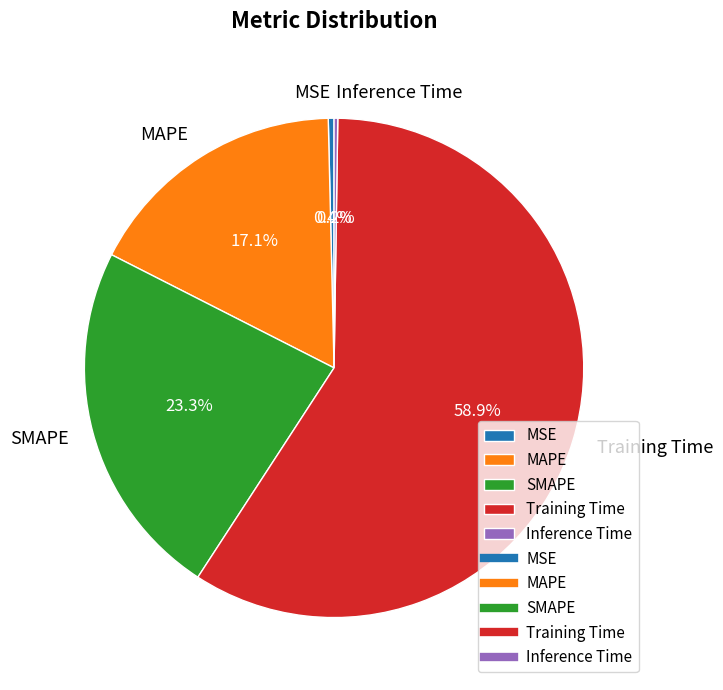

To the nearest percent, what portion does Training Time represent?

59%